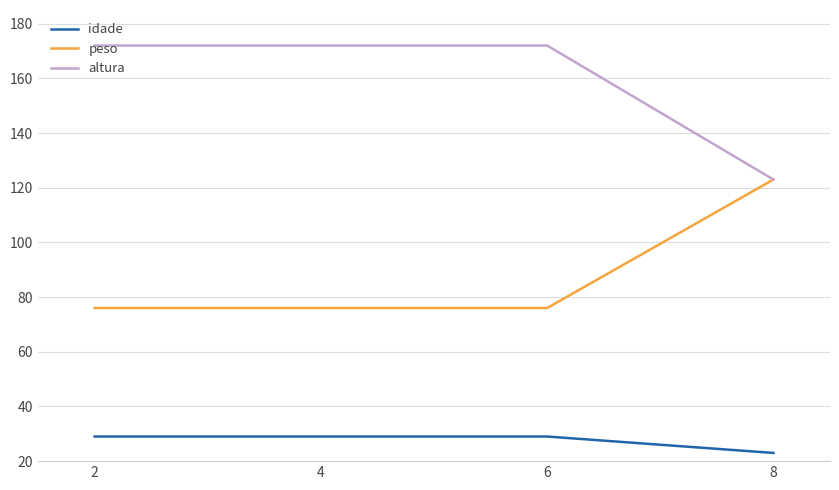

Which series has the largest total across all categories?

altura